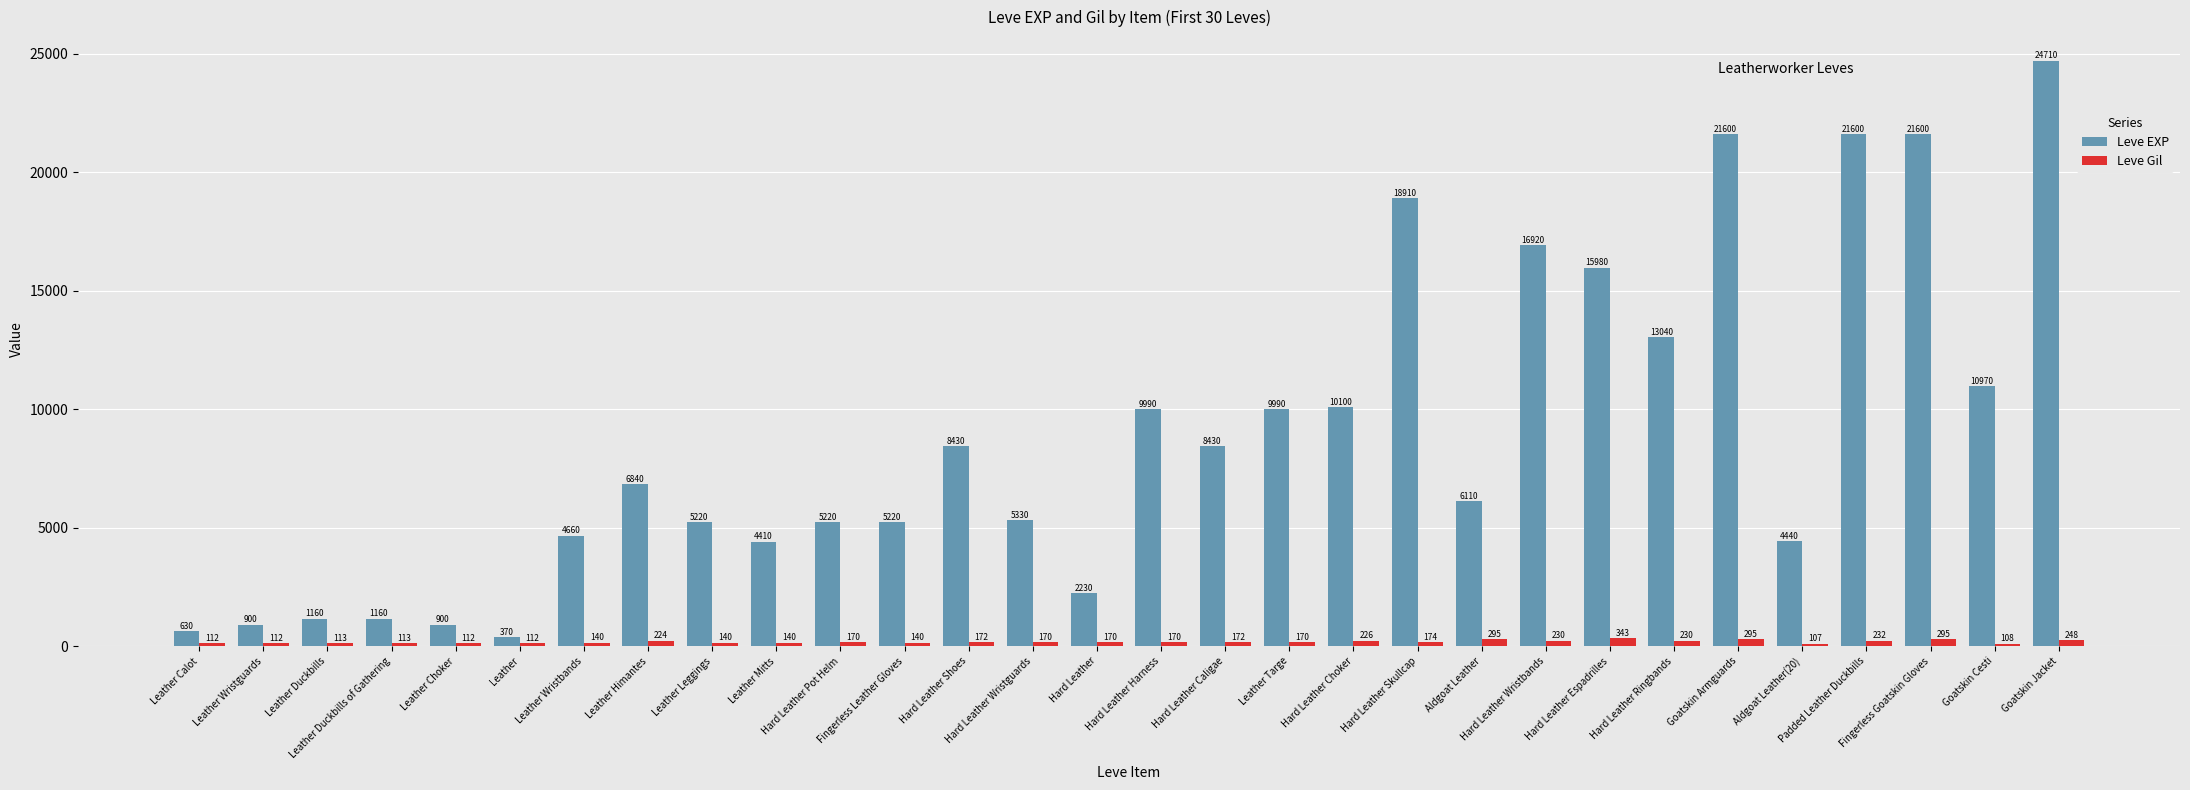

Reading left to right, transcribe all the data shown in this chart.

Leve EXP: Leather Calot=630	Leather Wristguards=900	Leather Duckbills=1160	Leather Duckbills of Gathering=1160	Leather Choker=900	Leather=370	Leather Wristbands=4660	Leather Himantes=6840	Leather Leggings=5220	Leather Mitts=4410	Hard Leather Pot Helm=5220	Fingerless Leather Gloves=5220	Hard Leather Shoes=8430	Hard Leather Wristguards=5330	Hard Leather=2230	Hard Leather Harness=9990	Hard Leather Caligae=8430	Leather Targe=9990	Hard Leather Choker=10100	Hard Leather Skullcap=18910	Aldgoat Leather=6110	Hard Leather Wristbands=16920	Hard Leather Espadrilles=15980	Hard Leather Ringbands=13040	Goatskin Armguards=21600	Aldgoat Leather(20)=4440	Padded Leather Duckbills=21600	Fingerless Goatskin Gloves=21600	Goatskin Cesti=10970	Goatskin Jacket=24710
Leve Gil: Leather Calot=112	Leather Wristguards=112	Leather Duckbills=113	Leather Duckbills of Gathering=113	Leather Choker=112	Leather=112	Leather Wristbands=140	Leather Himantes=224	Leather Leggings=140	Leather Mitts=140	Hard Leather Pot Helm=170	Fingerless Leather Gloves=140	Hard Leather Shoes=172	Hard Leather Wristguards=170	Hard Leather=170	Hard Leather Harness=170	Hard Leather Caligae=172	Leather Targe=170	Hard Leather Choker=226	Hard Leather Skullcap=174	Aldgoat Leather=295	Hard Leather Wristbands=230	Hard Leather Espadrilles=343	Hard Leather Ringbands=230	Goatskin Armguards=295	Aldgoat Leather(20)=107	Padded Leather Duckbills=232	Fingerless Goatskin Gloves=295	Goatskin Cesti=108	Goatskin Jacket=248